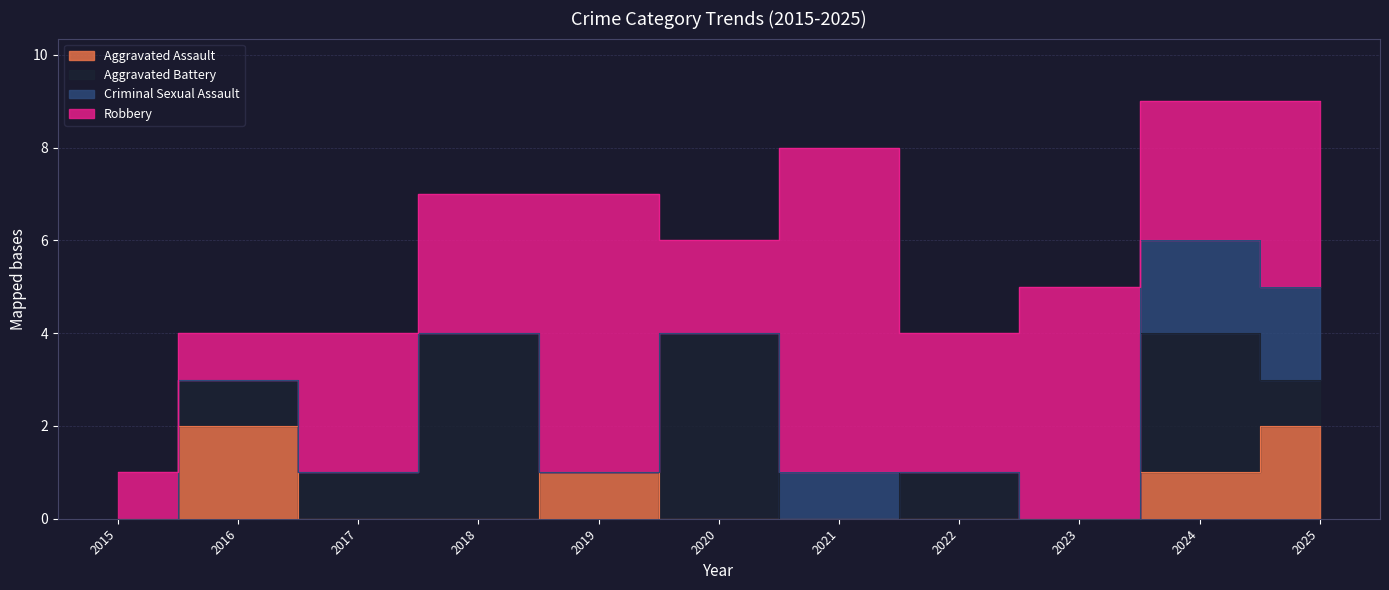

After their last crossing, which series has the higher values: Aggravated Assault or Aggravated Battery?

Aggravated Assault